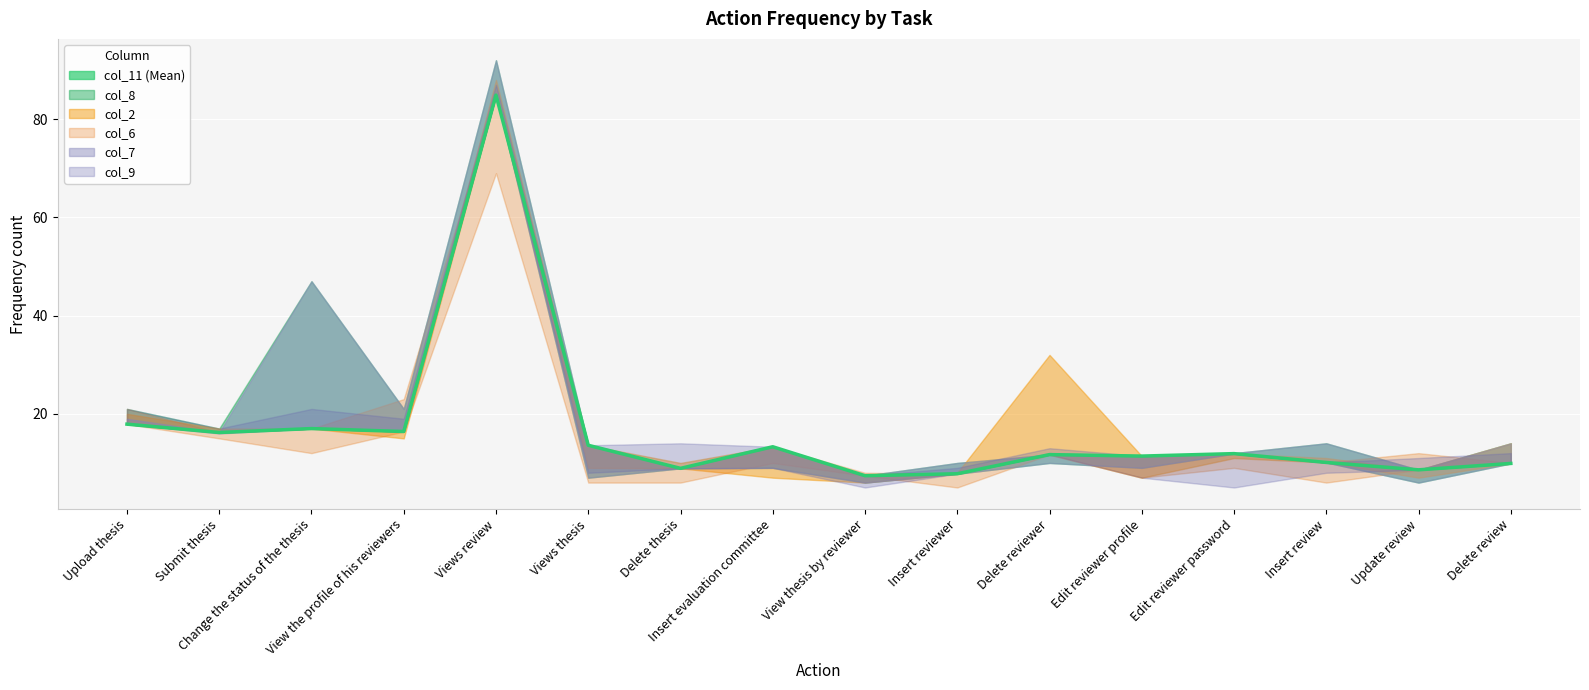

What is the label of the 10th point from the right?

Delete thesis